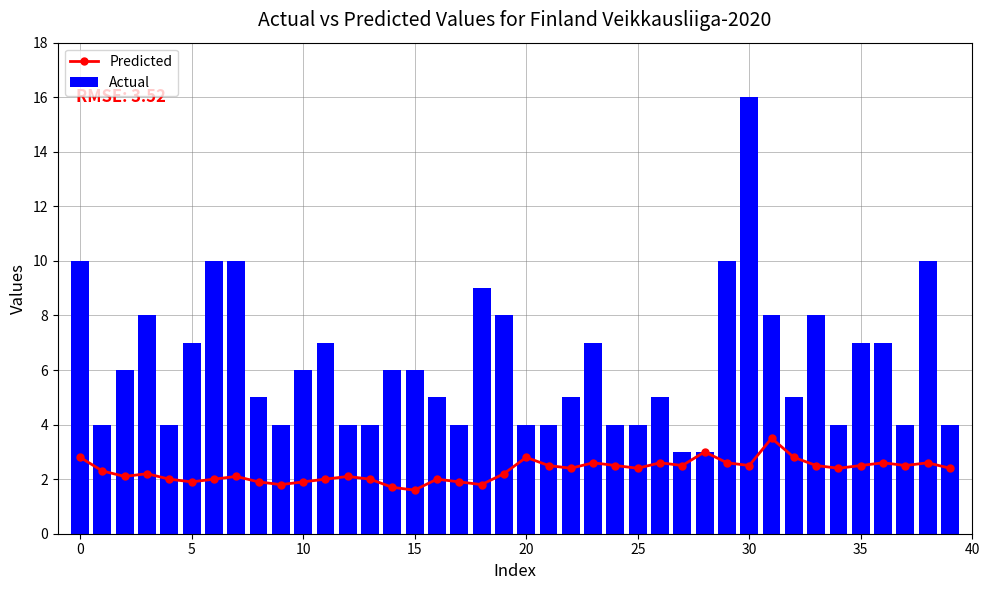

What is the difference between the maximum and minimum values in the Actual series?

13